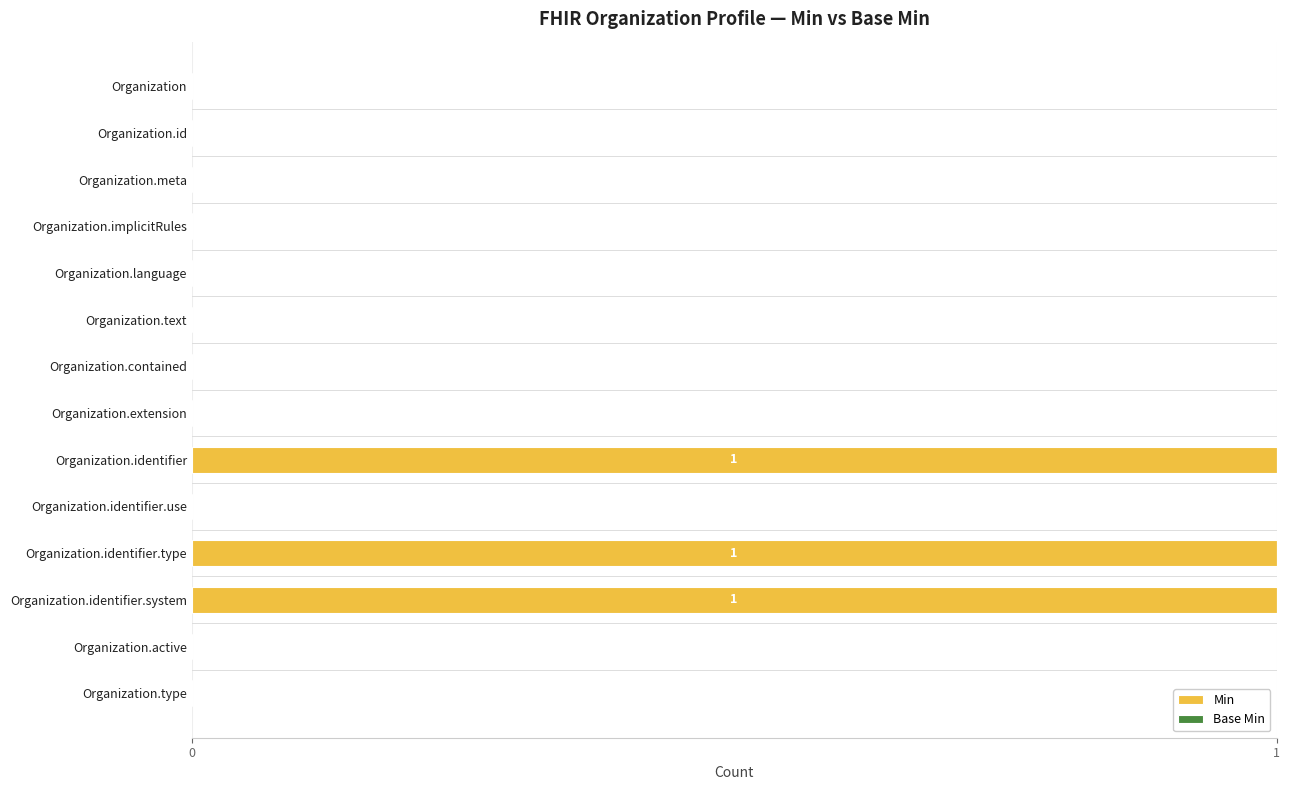

The value at Organization.meta is 0. True or false?

True